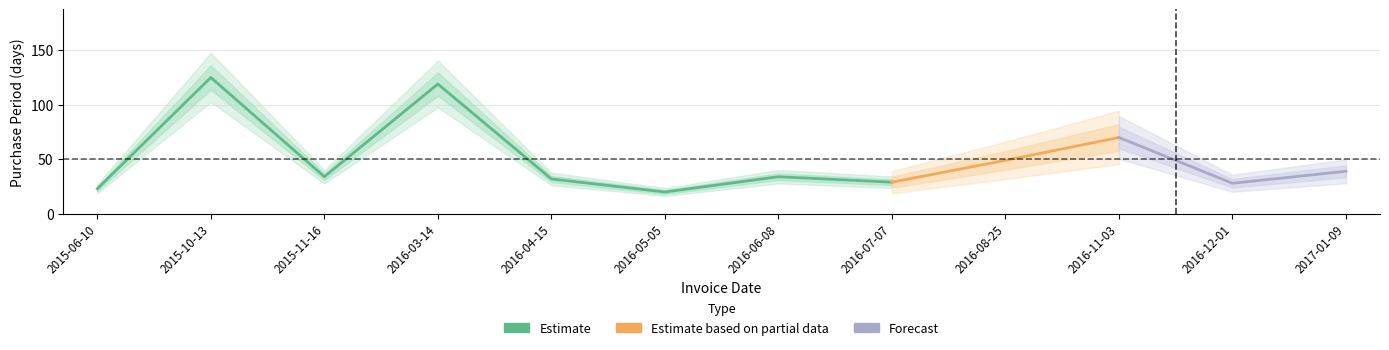

What is the average value?

50